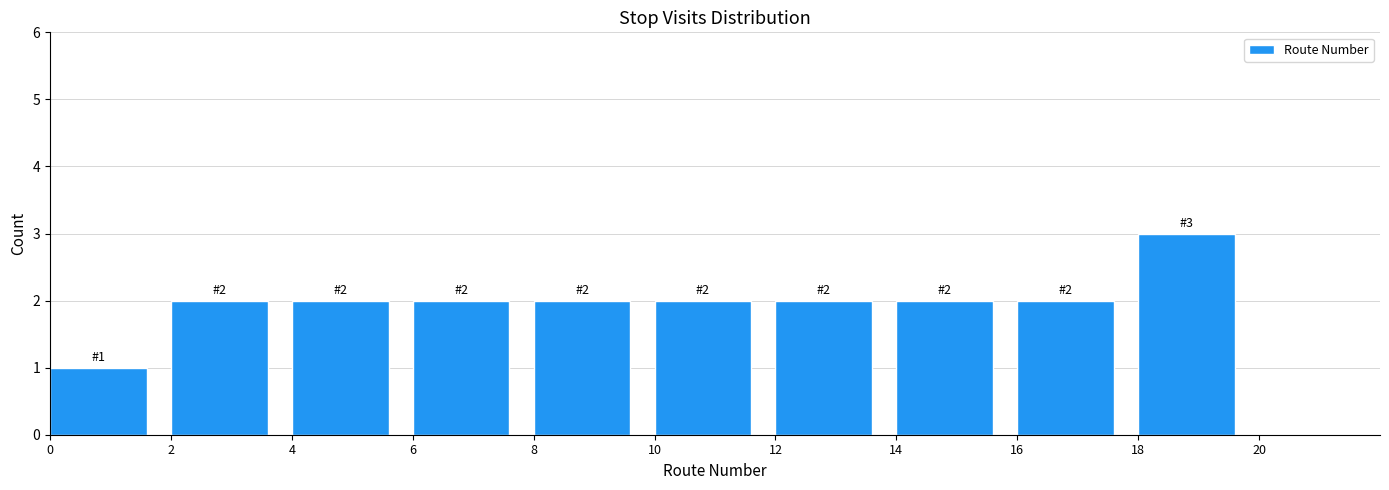

Over which range of the x-axis is the bar tallest?

18 to 20